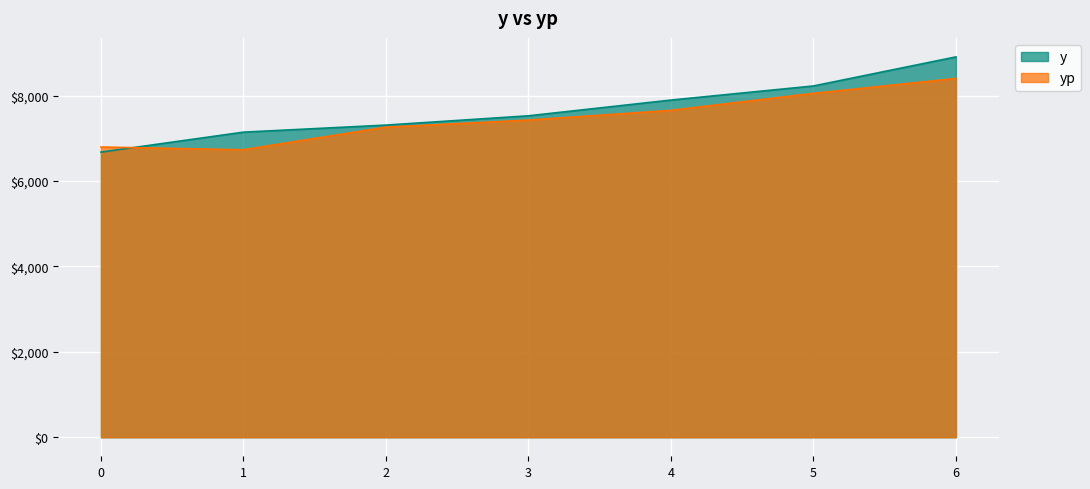

The yp series shows 12488.9 at 2. True or false?

False